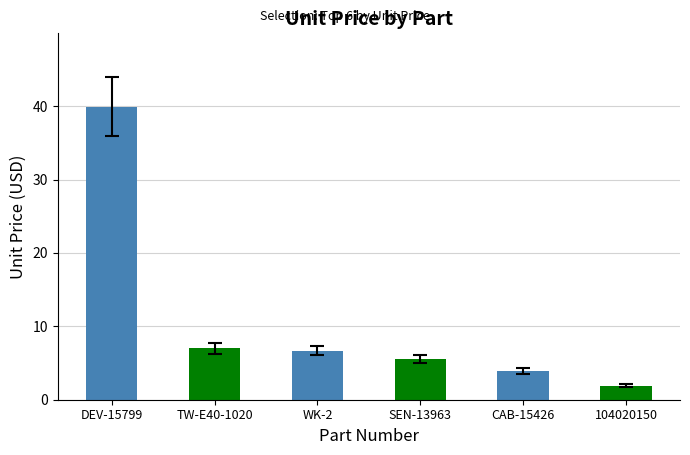

What is the average value?

10.8